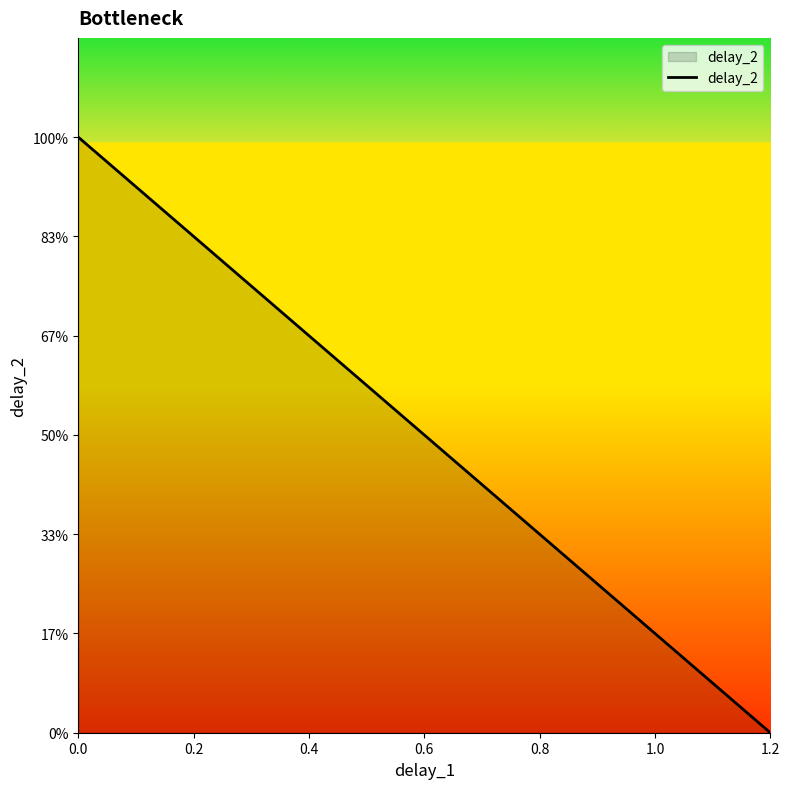

List the labels in order of value, largest first.

0.0, 0.4, 0.8, 1.2